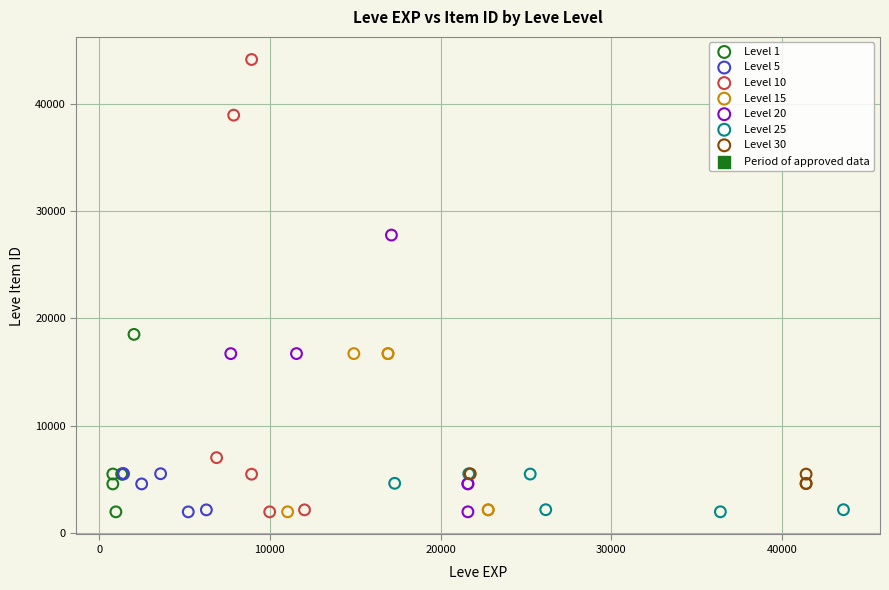

Which series has the largest Y range (max minus min)?

Level 10